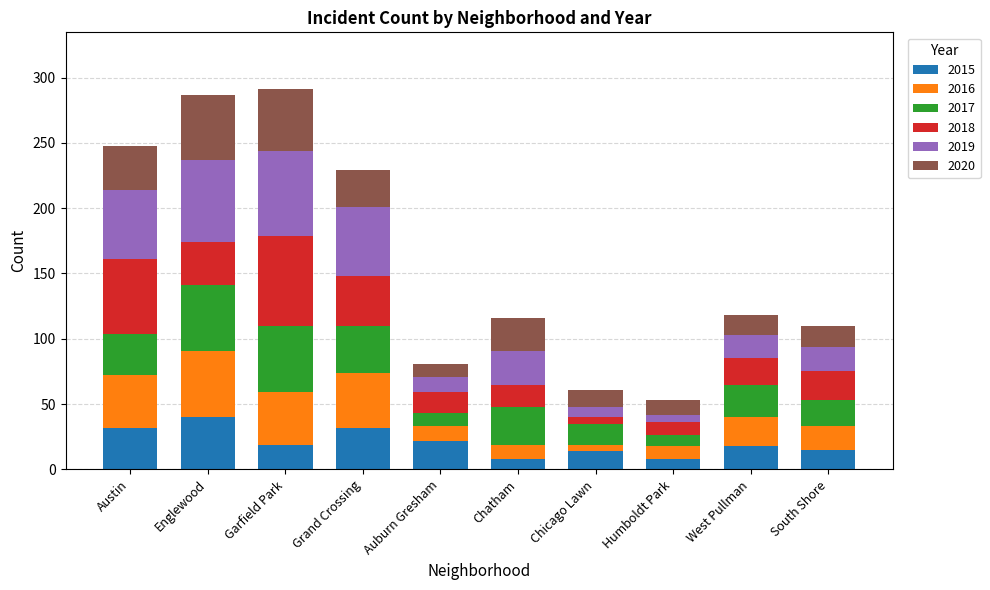

At which label does 2015 reach its peak?

Englewood